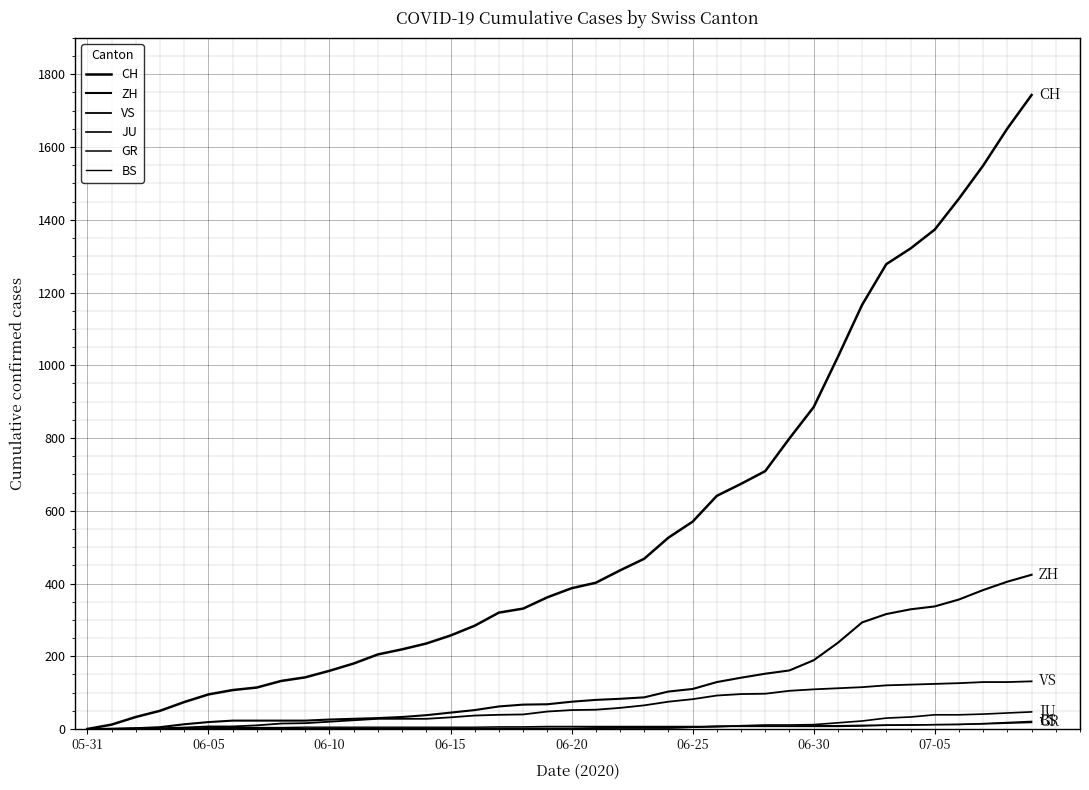

How many lines are shown in the chart?

6